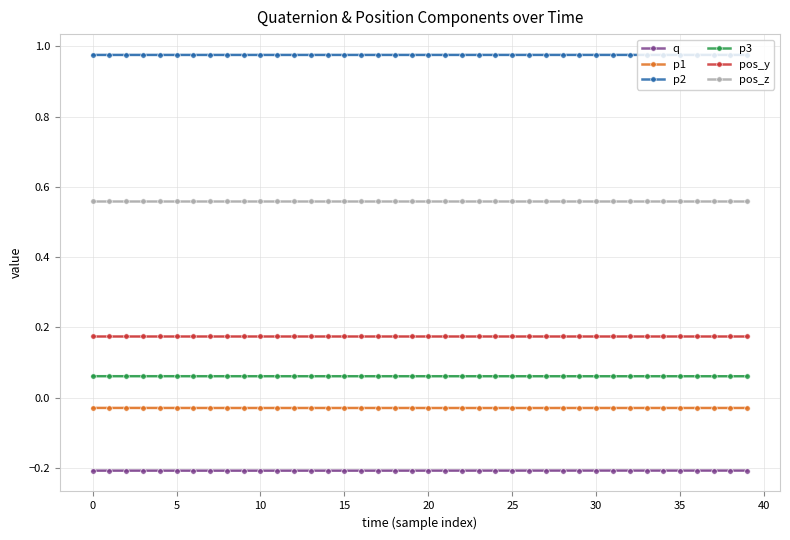

True or false: p2 and pos_z intersect in this chart.

False